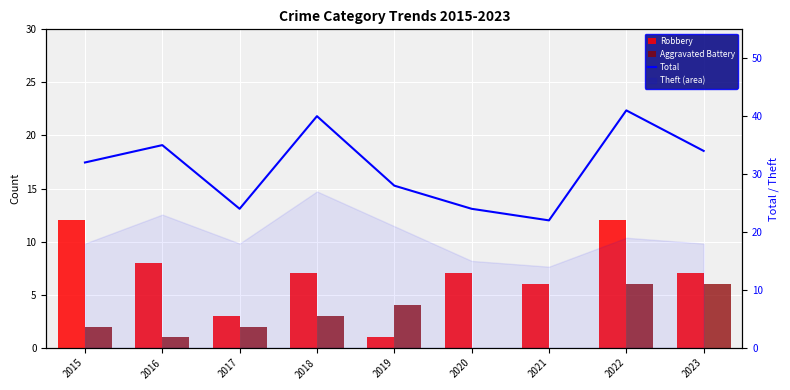

What is the sum of all Total values?

280